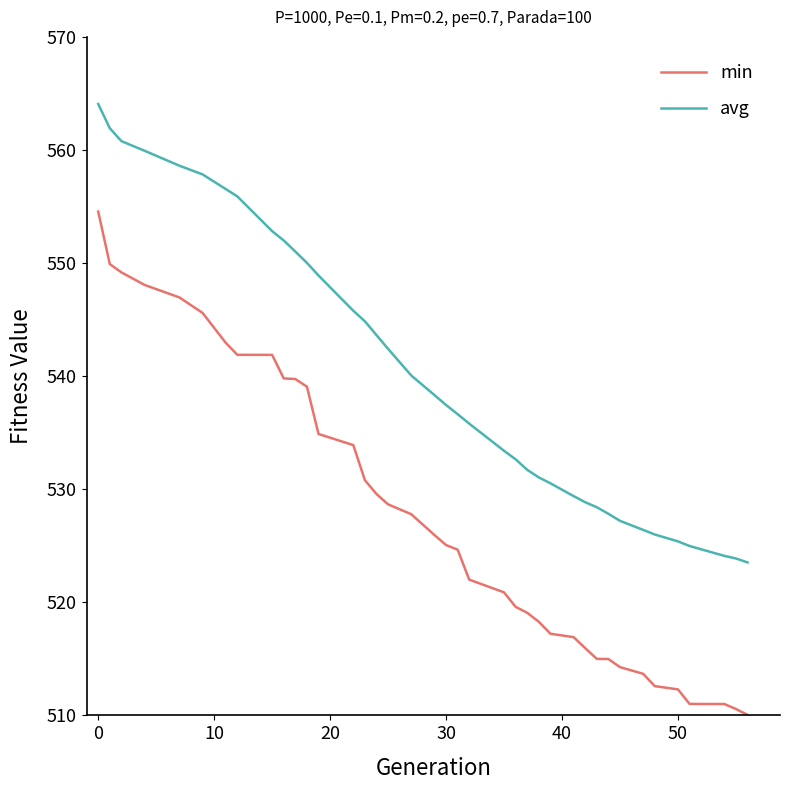

What is the maximum value shown in the chart?

564.1